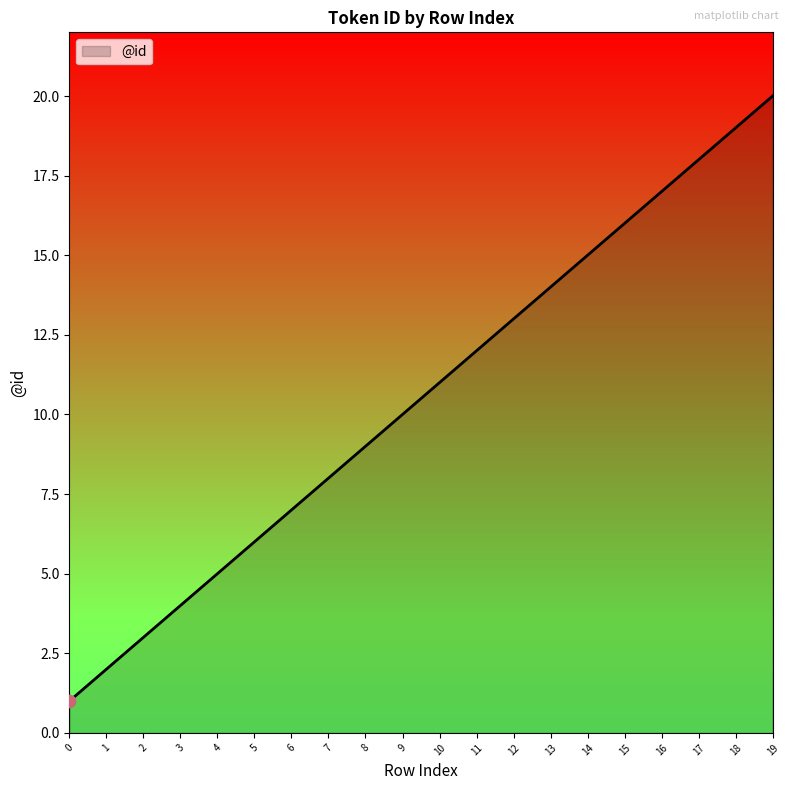

What is the ratio of the value at 17 to the value at 18?

0.9